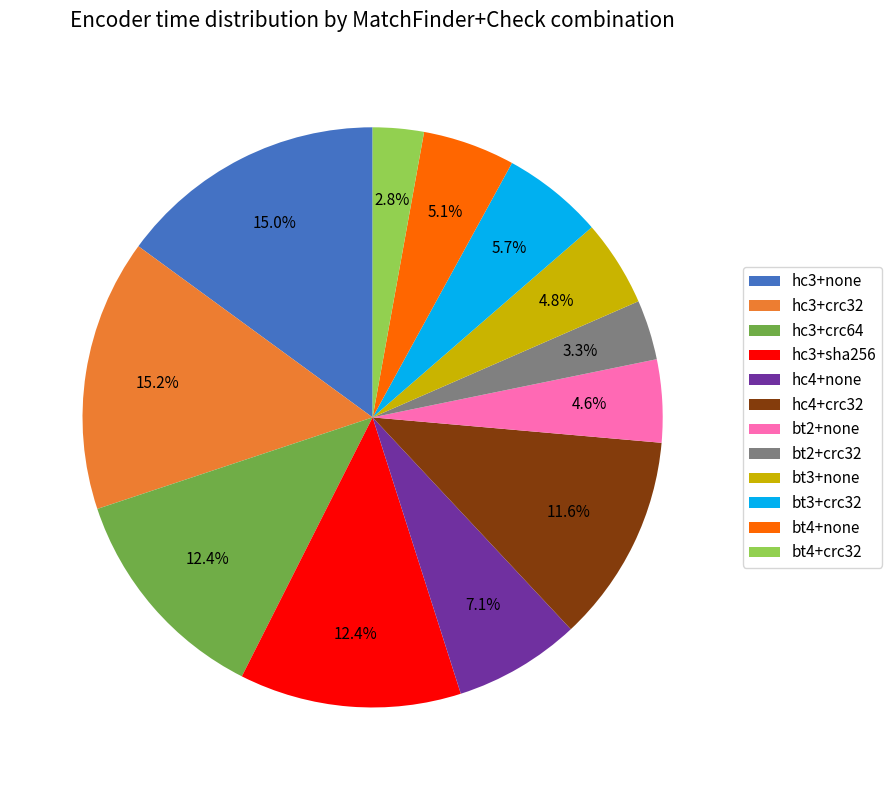

What percentage do bt2+none and hc3+sha256 together represent?

17.0%